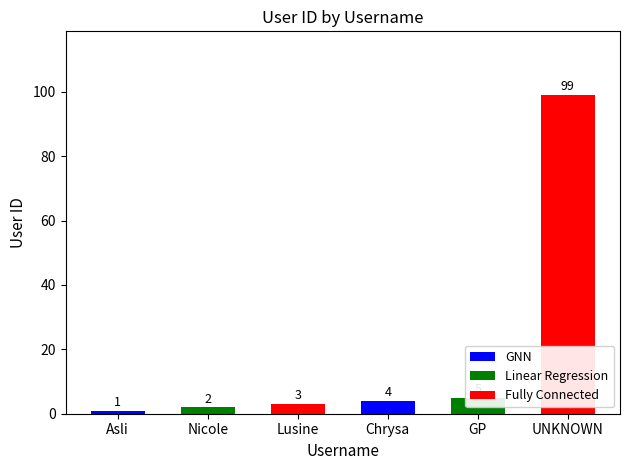

Reading right to left, what are all the values shown in this chart?

99	5	4	3	2	1